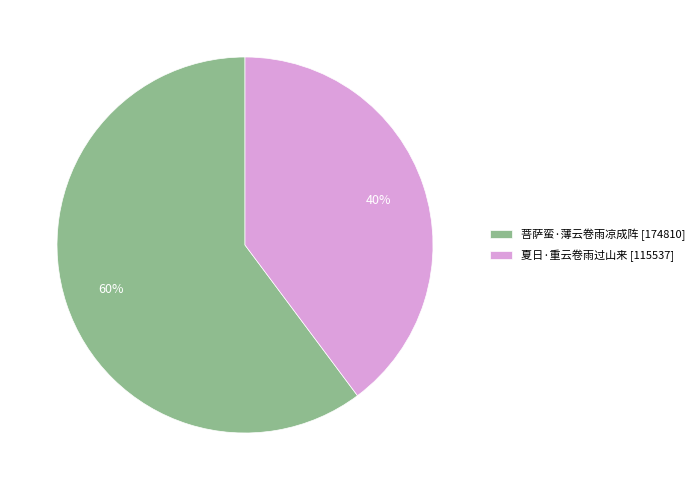

Is the sum of 菩萨蛮·薄云卷雨凉成阵 and 夏日·重云卷雨过山来 greater than half?

Yes